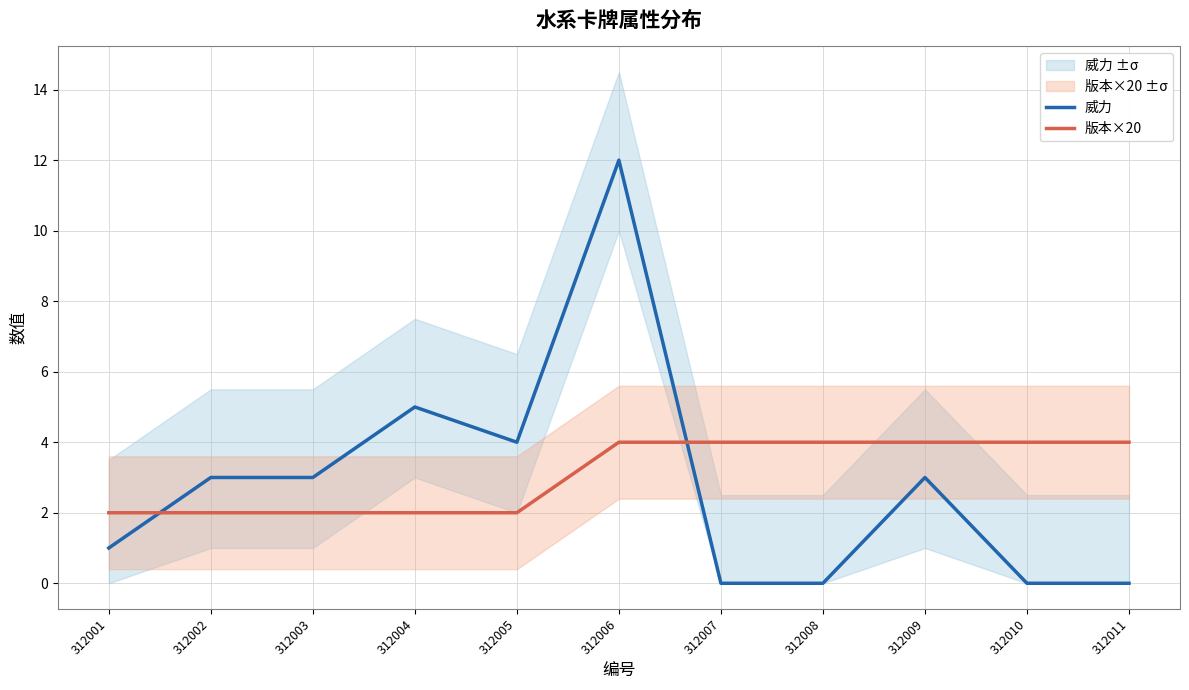

What is the total value across all series at 312008?

4